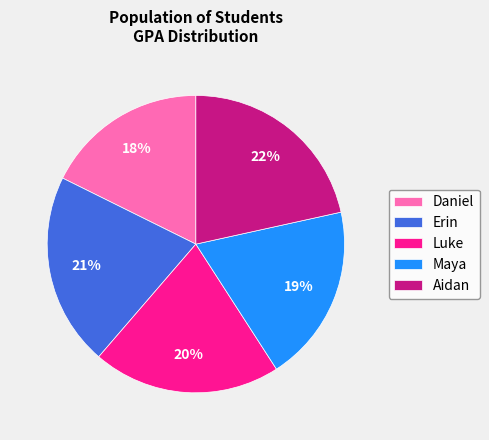

What percentage is the Luke slice, to the nearest percent?

20%